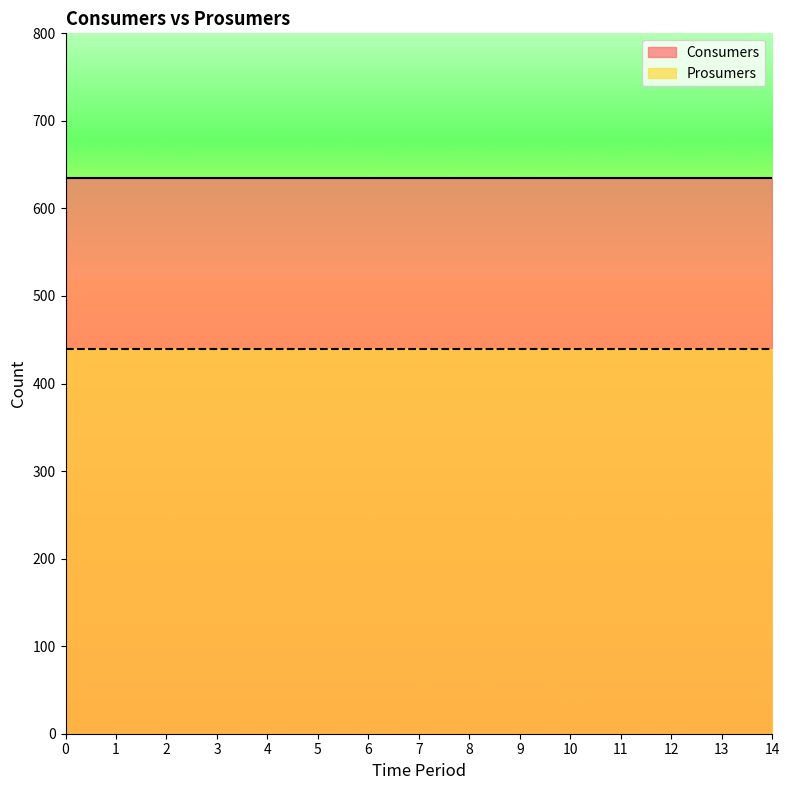

Which series has the widest spread of values?

Consumers